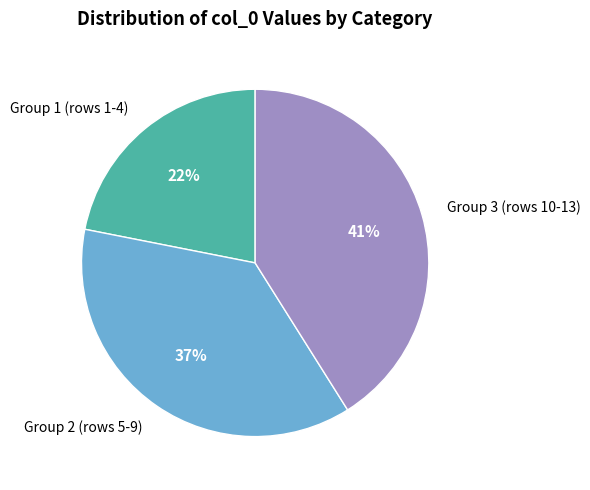

To the nearest percent, what is the average slice percentage?

33%